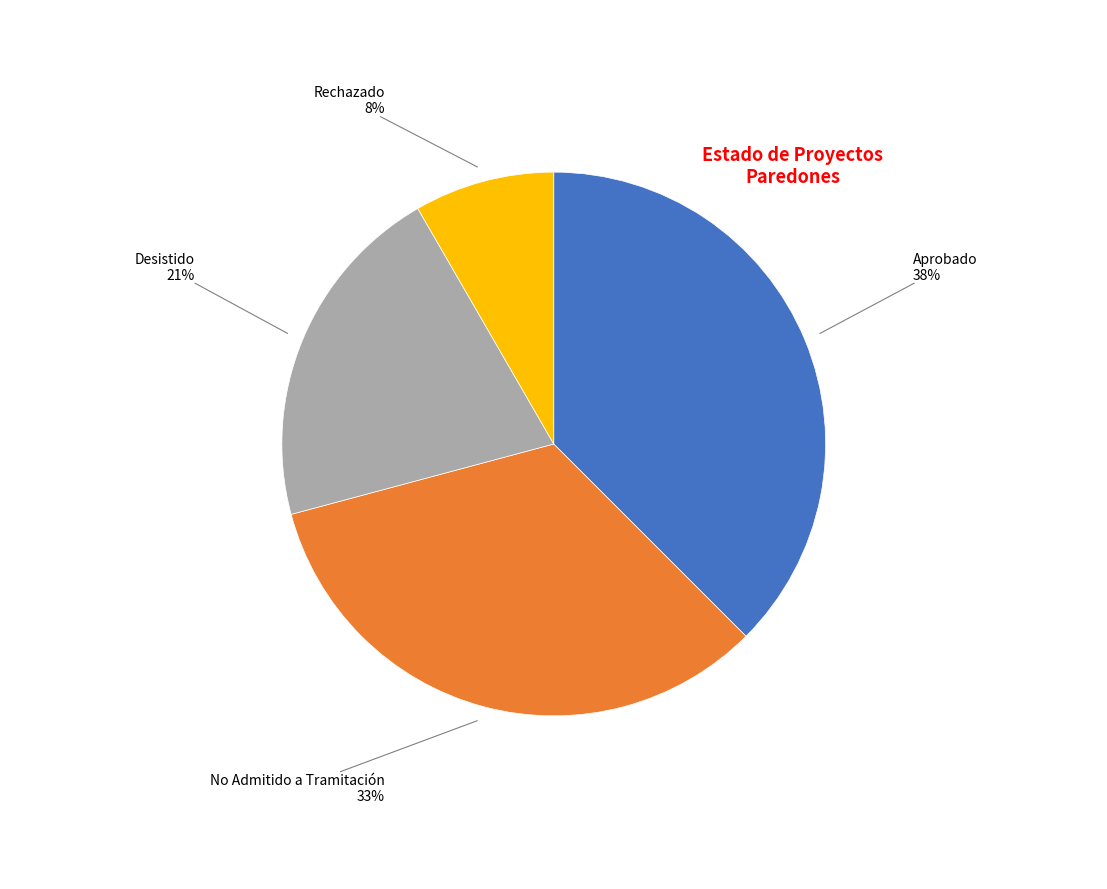

Count the number of slices in the pie.

4